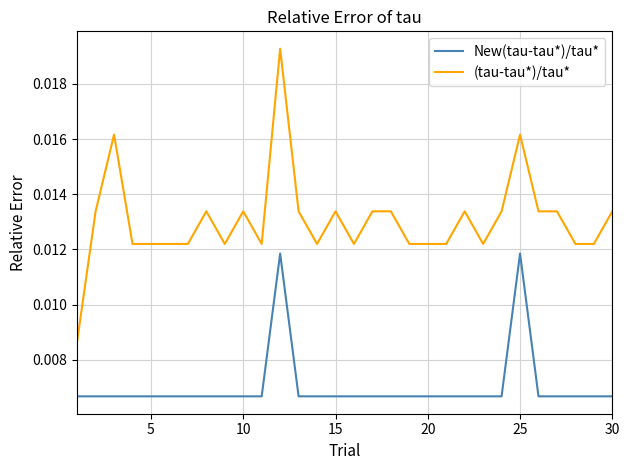

Count the number of data series in this chart.

2